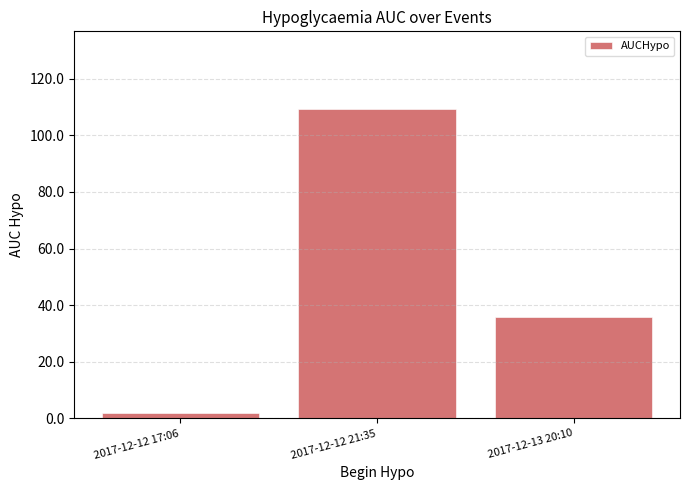

Where does the data first go above 35?

2017-12-12 21:35